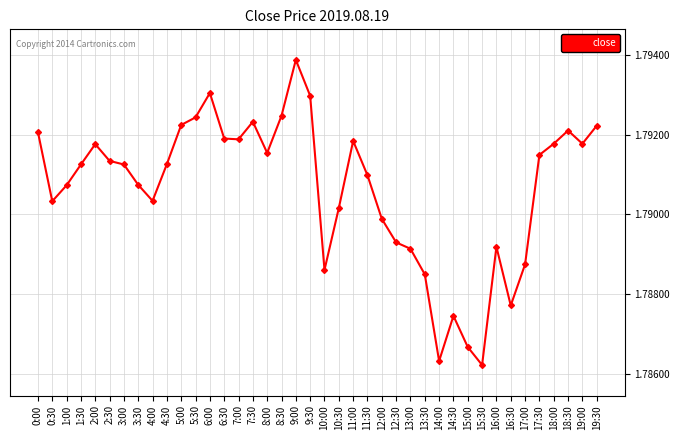

How many interior local valleys (lower than both neighbors) does the data have?

9